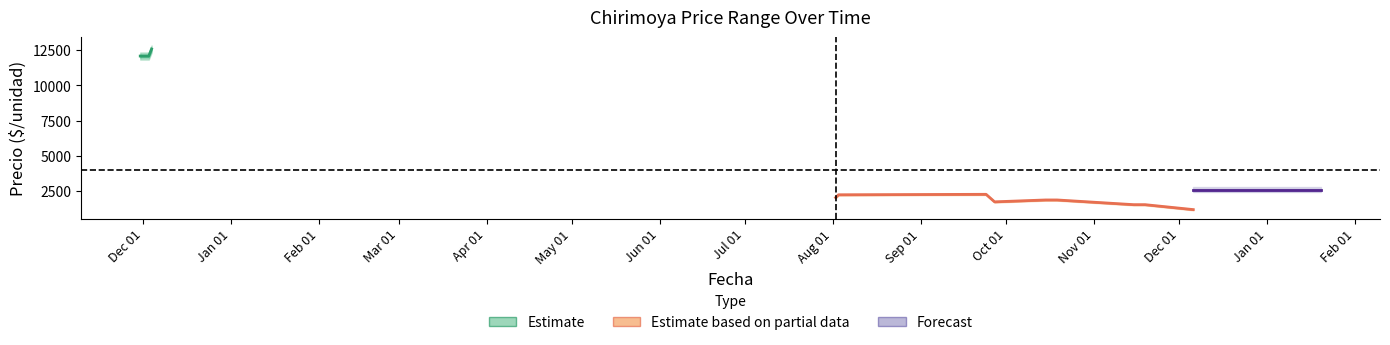

At which category is the sum across all series the highest?

2020-12-04